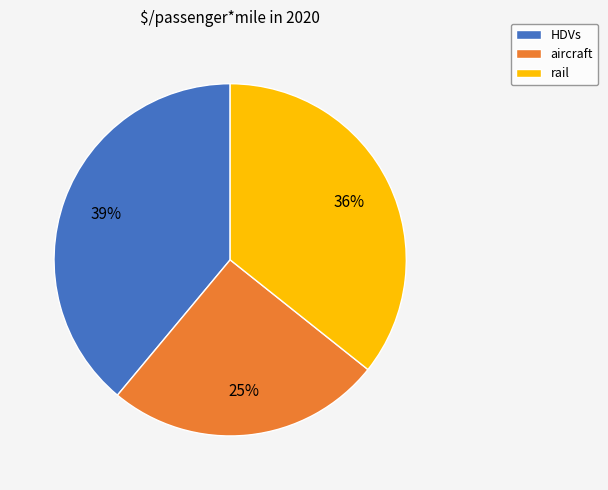

What percentage is the rail slice, to the nearest percent?

36%